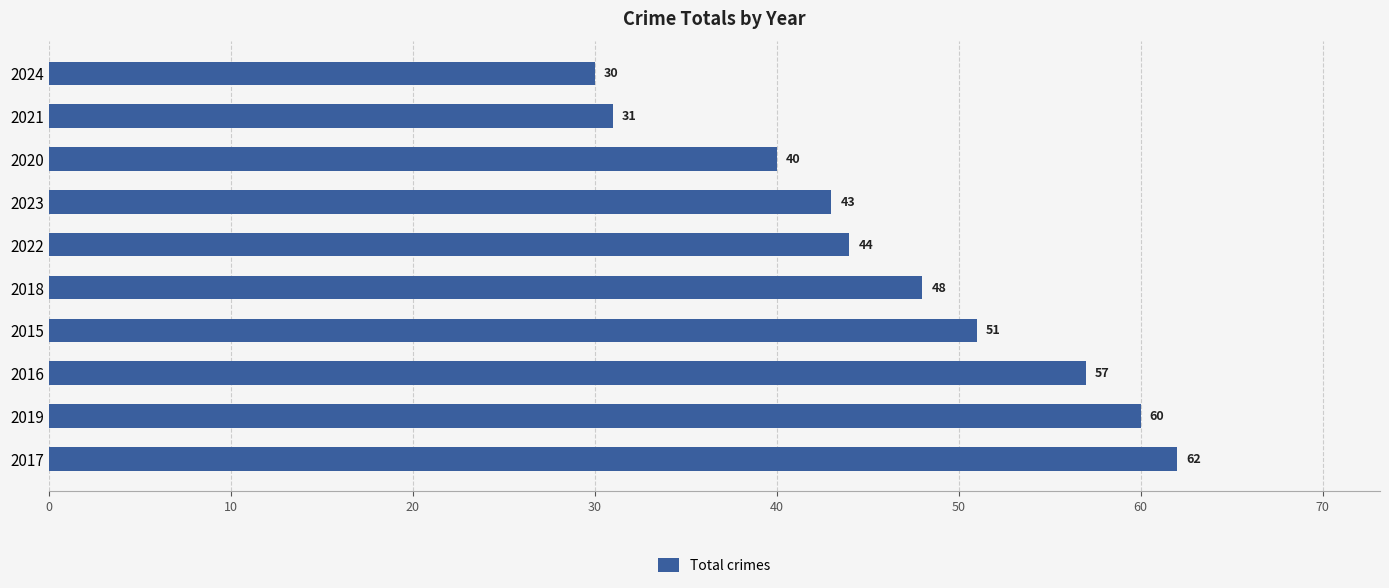

What is the minimum value shown in the chart?

30